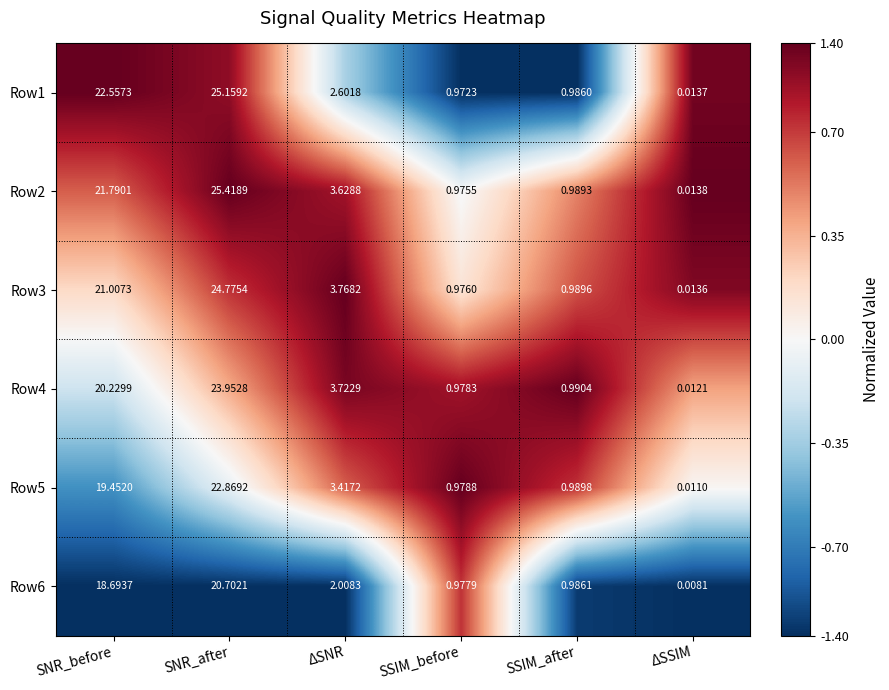

What is the difference between the highest and lowest values at SNR_after?

4.7